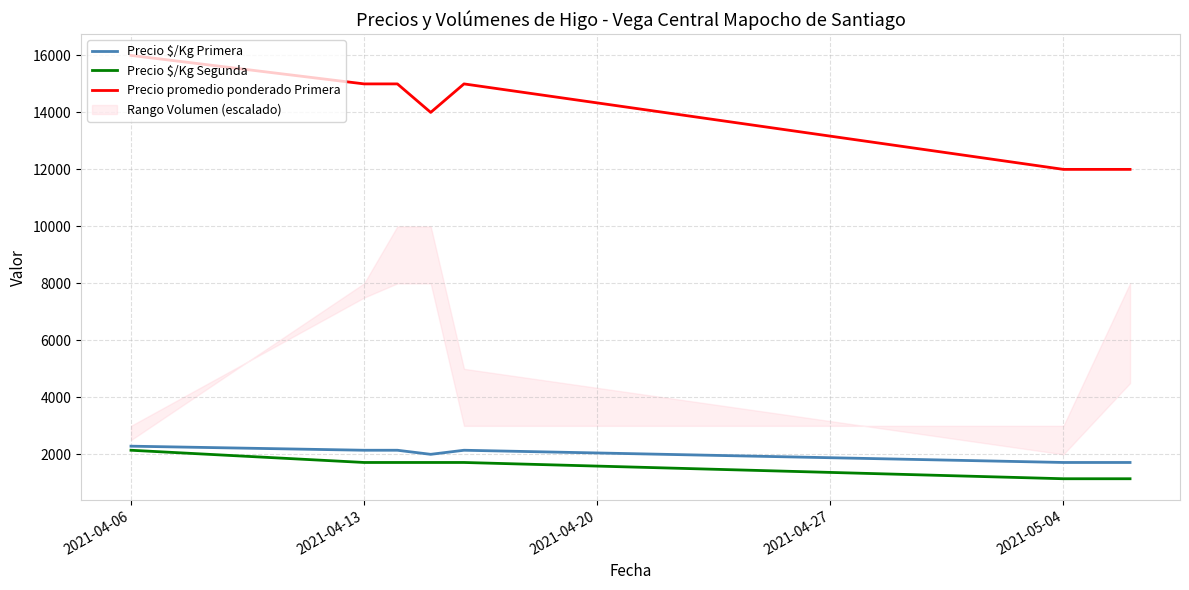

In Precio $/Kg Primera, how many points are lower than both neighbors (excluding endpoints)?

1